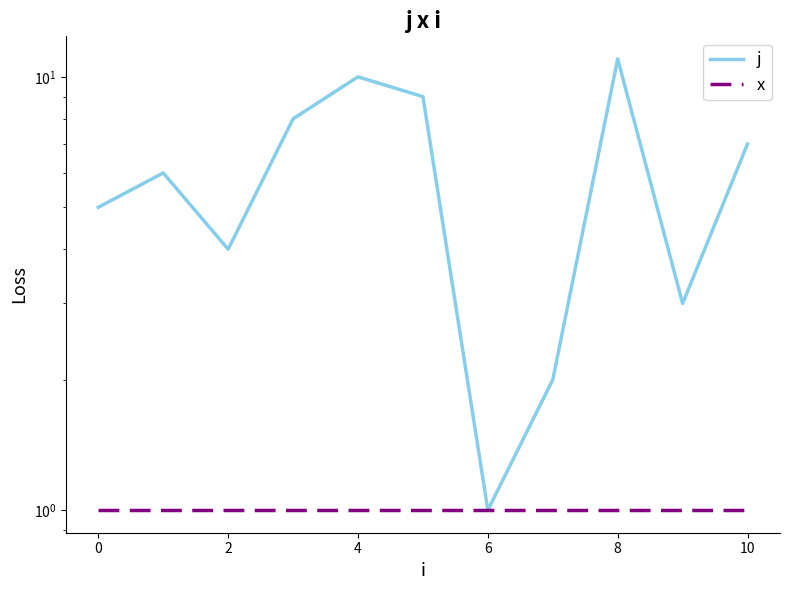

True or false: j and x cross at least once.

False